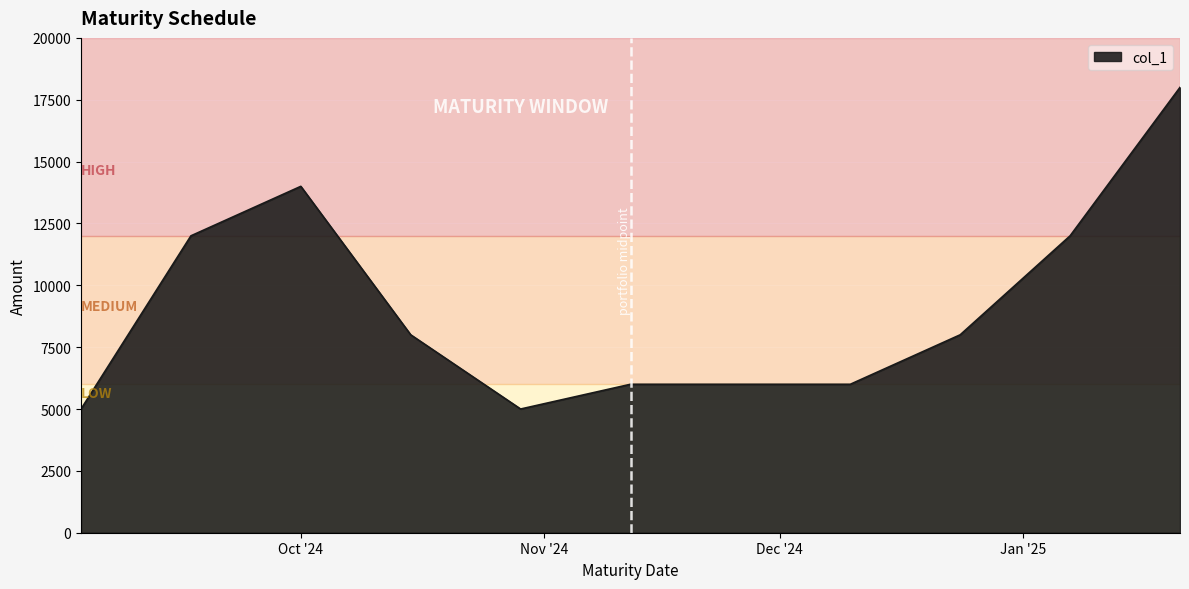

What is the difference between the maximum and minimum values?

13000